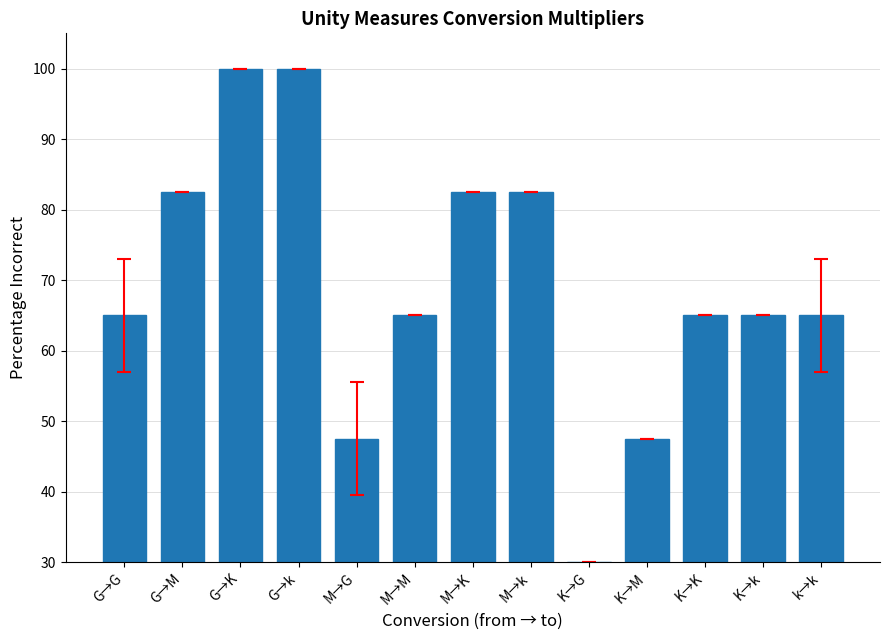

What is the difference between the maximum and second lowest values?

52.5